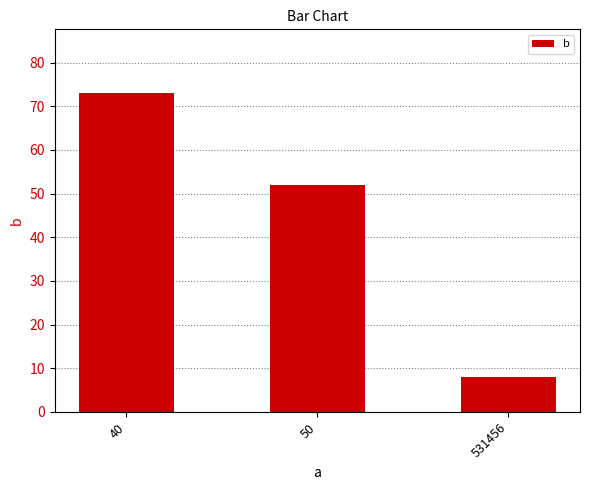

The value at 50 is 52. True or false?

True